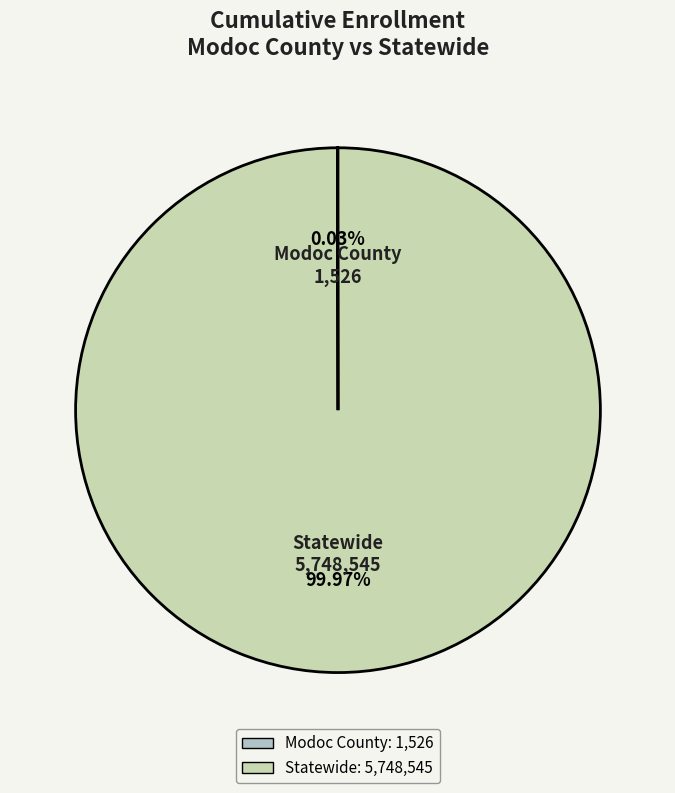

Which slice represents more than half of the pie?

Statewide